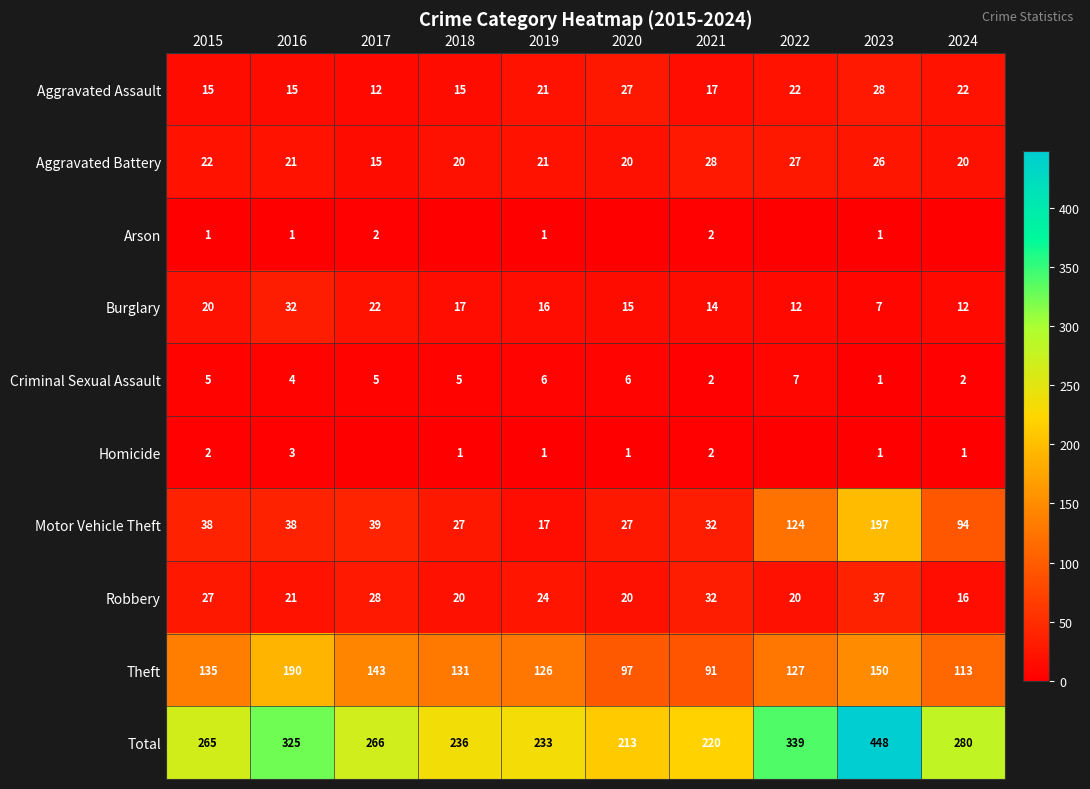

What is the spread (max minus min) of values at 2015?

264